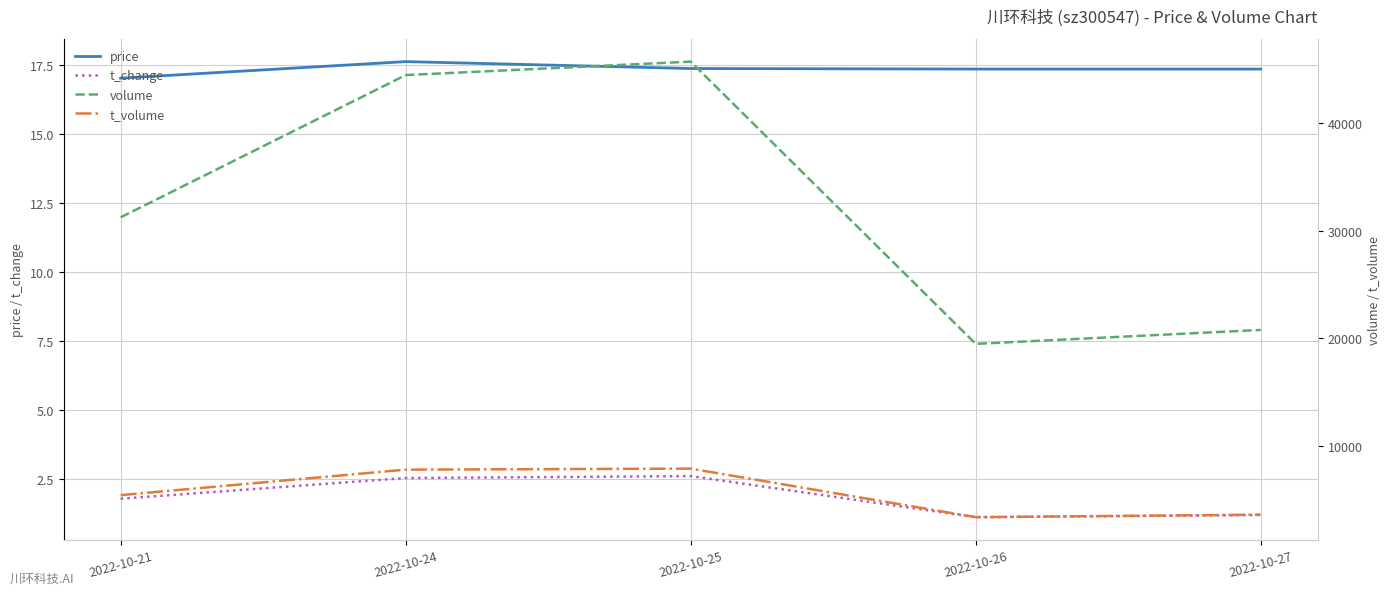

Does the chart display data point markers on the line(s)?

No